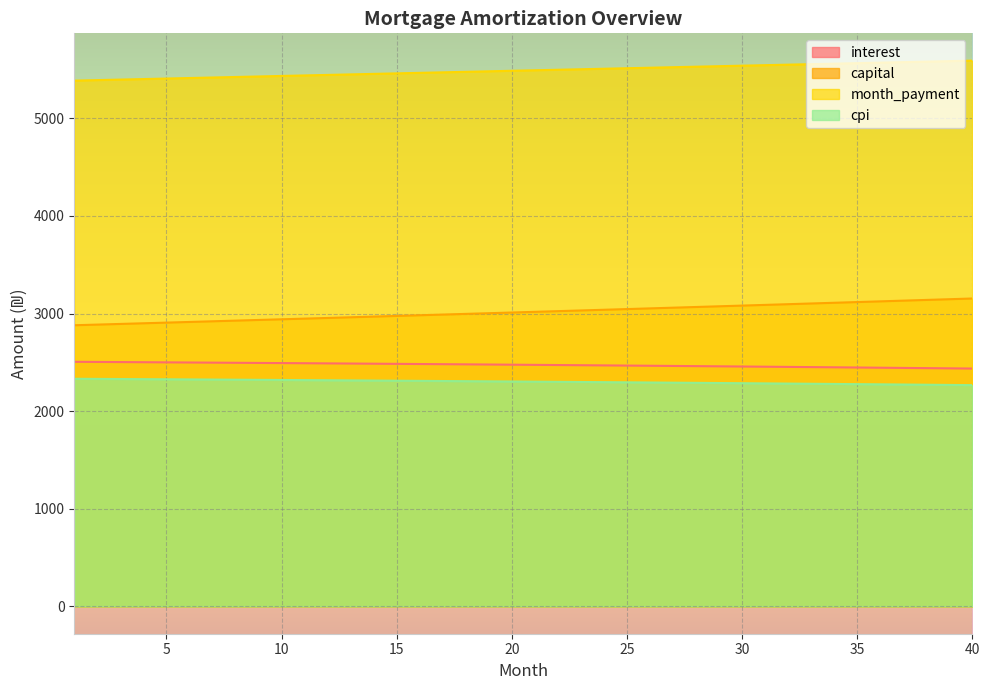

What is the value of the capital point at the 37th from the left?

3132.4